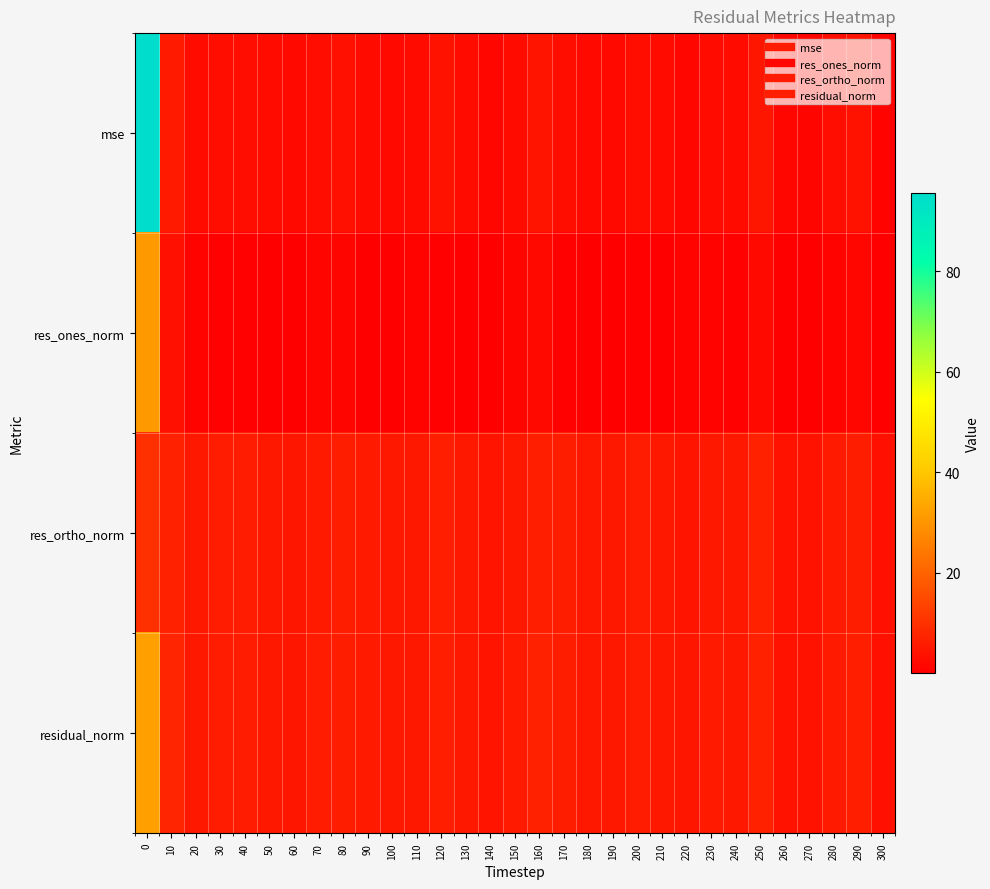

What is the greatest value displayed?

95.6